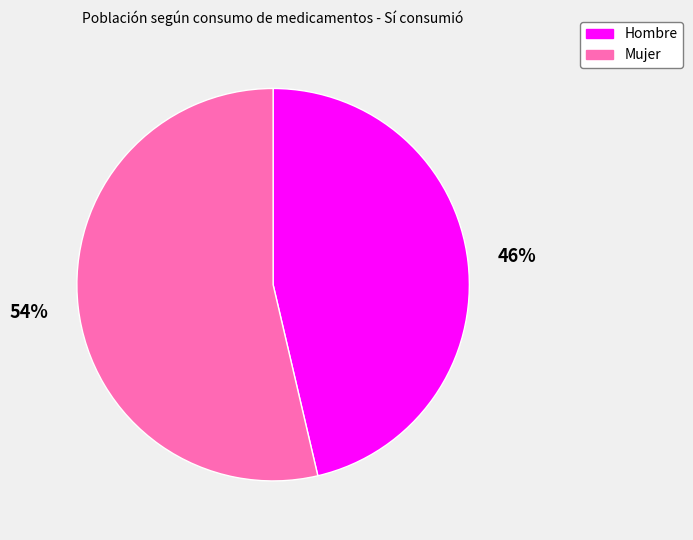

Is it true that Hombre is 46% of the pie?

True